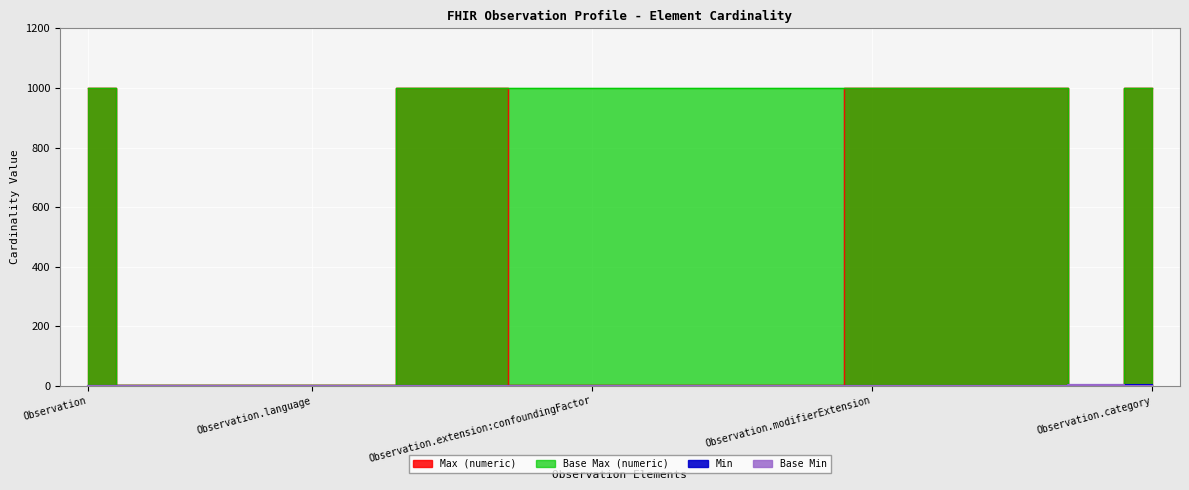

Which series has the largest range (max minus min)?

Max (numeric)